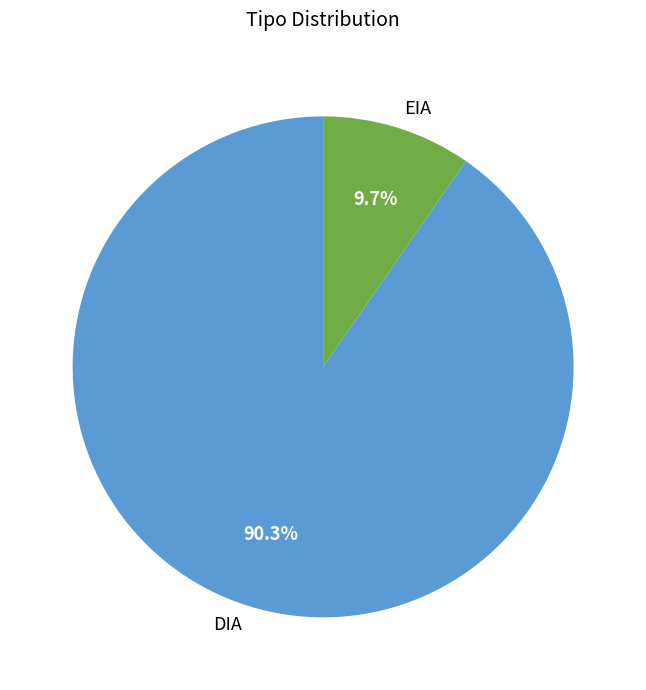

Does DIA represent more than half of the total?

Yes